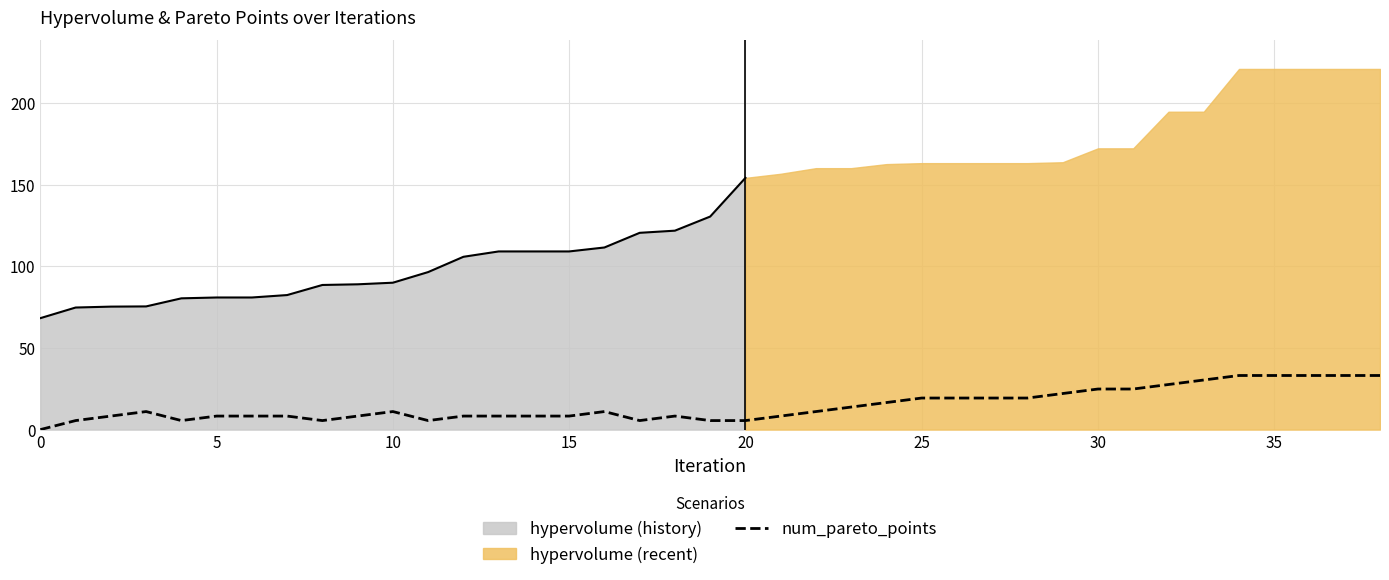

True or false: the data shows 2.1 at 9.

False